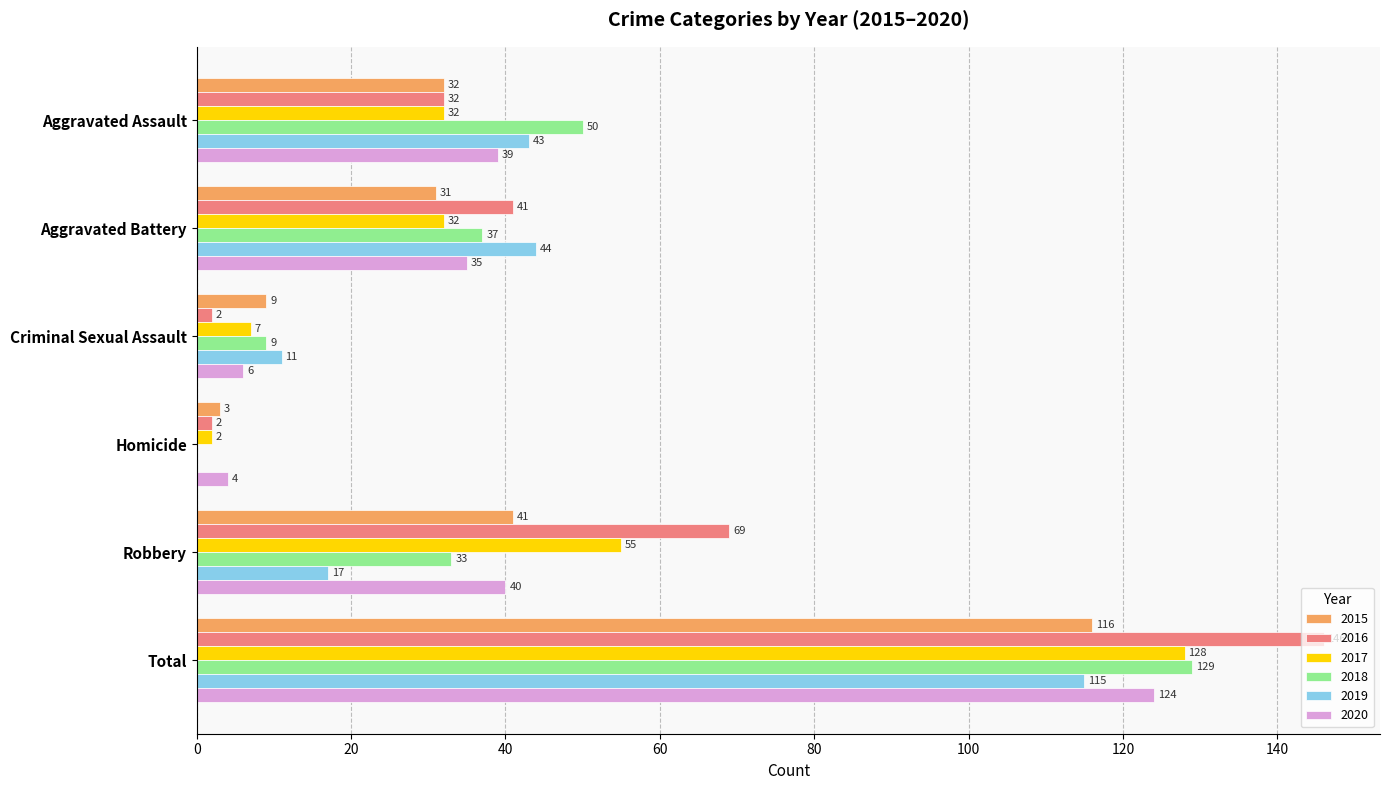

What is the sum of the 2017 values at Criminal Sexual Assault and Homicide?

9